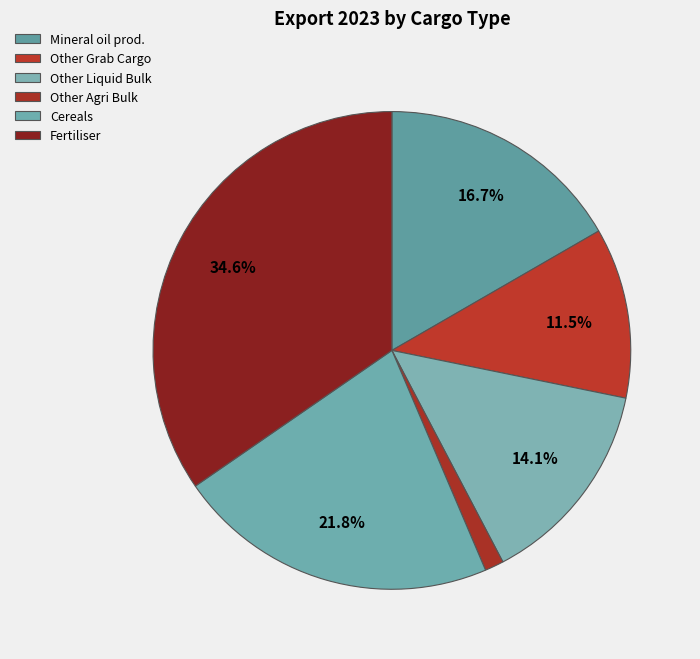

Between Other Grab Cargo and Other Liquid Bulk, which is larger?

Other Liquid Bulk